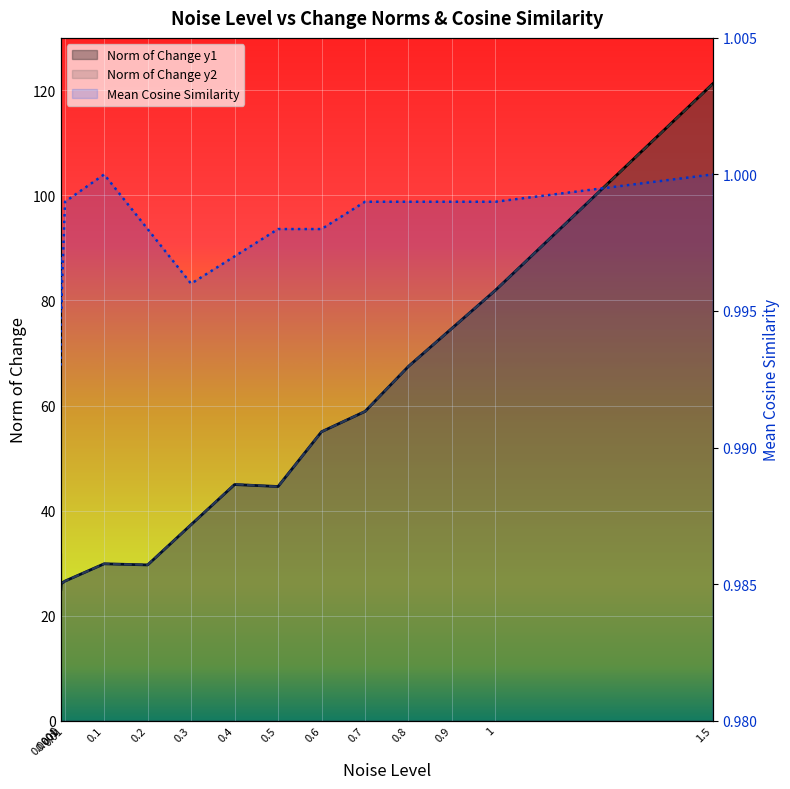

How many lines are shown in the chart?

3